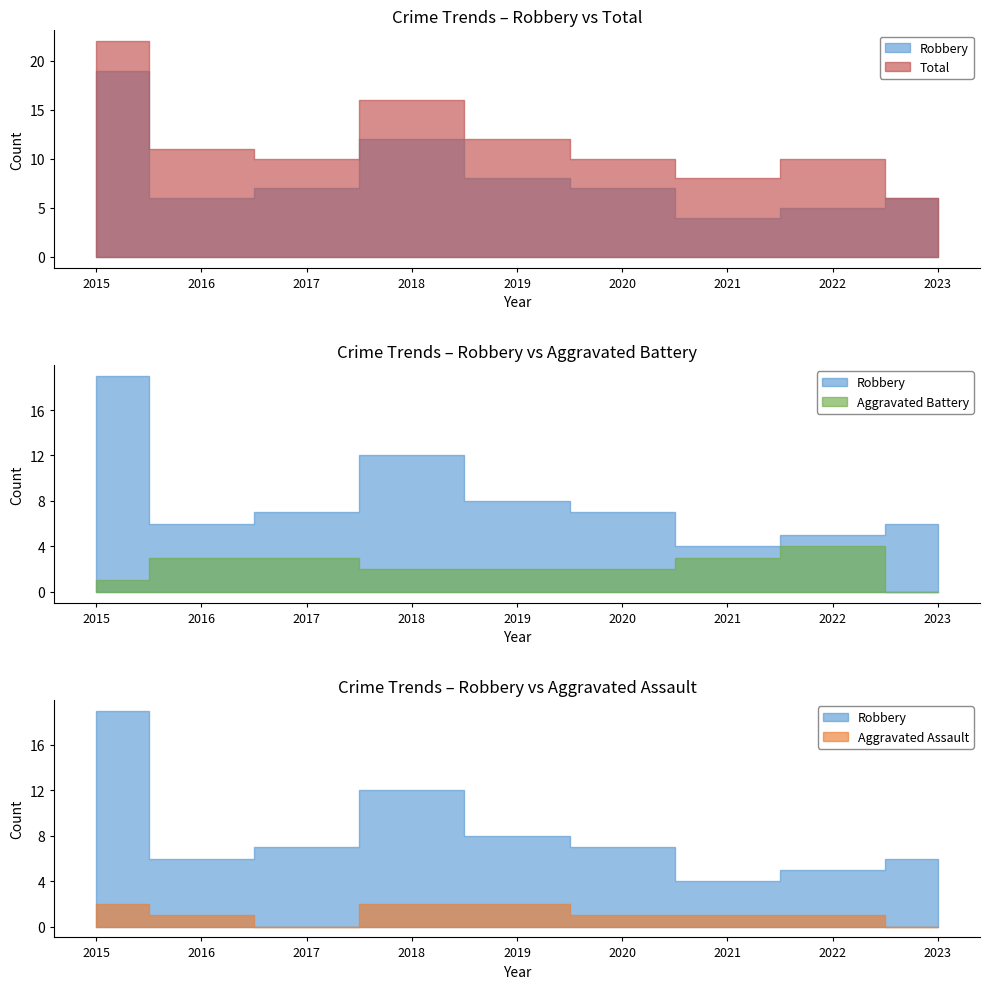

At which label is Aggravated Battery closest to 2?

2018